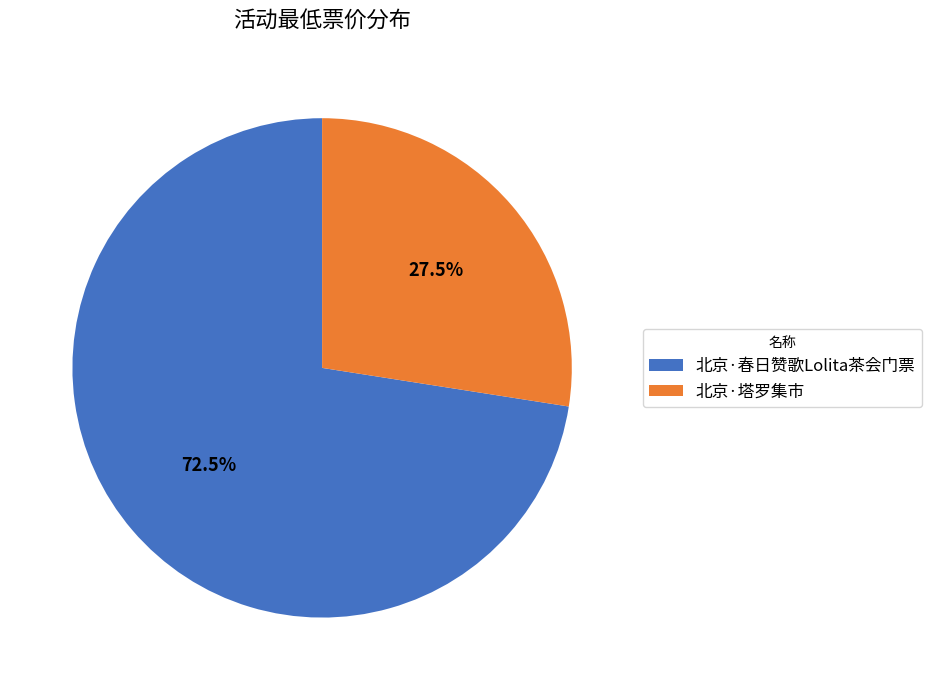

Which slice is the smallest?

北京·塔罗集市